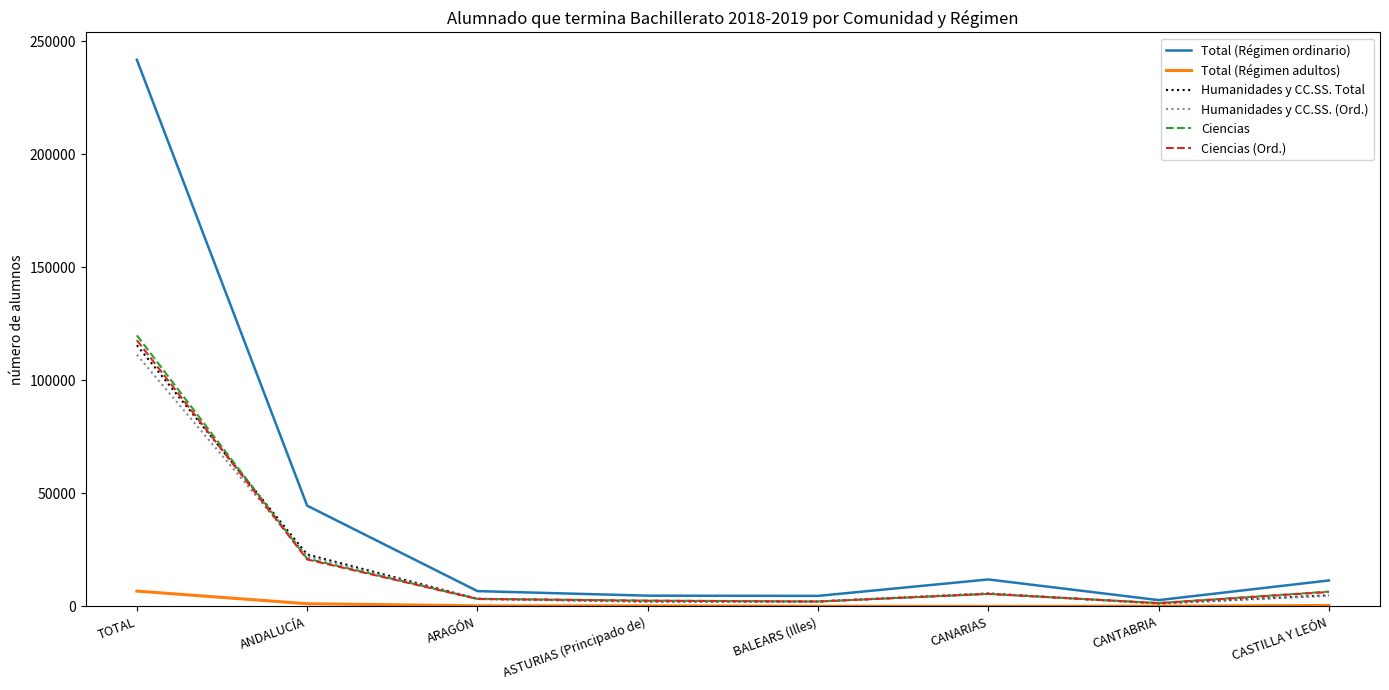

What is the highest value of the Total (Régimen ordinario) series?

241757